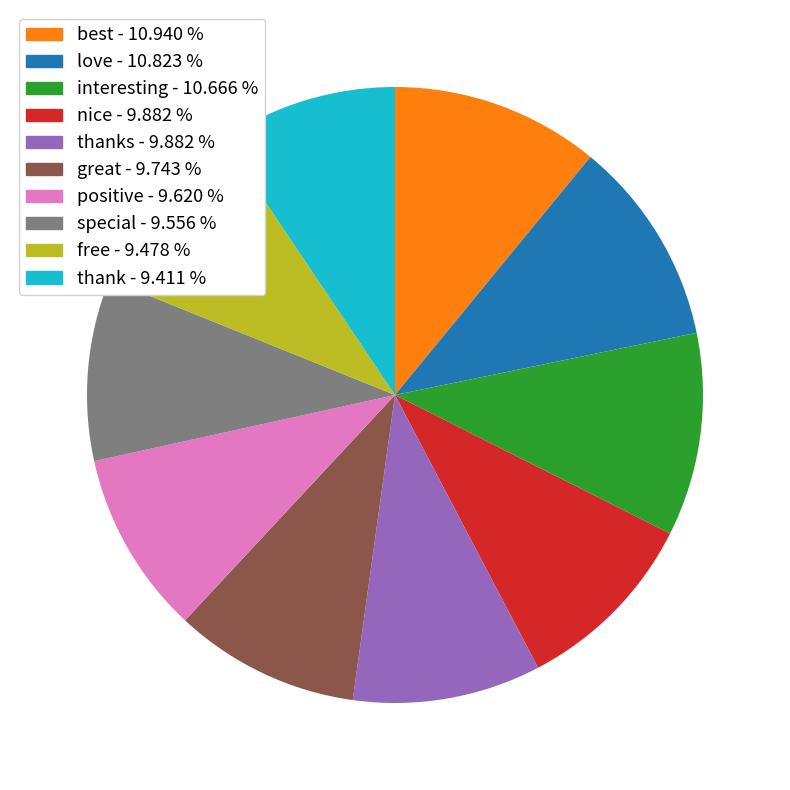

Between love - 10.823 % and great - 9.743 %, which is larger?

love - 10.823 %